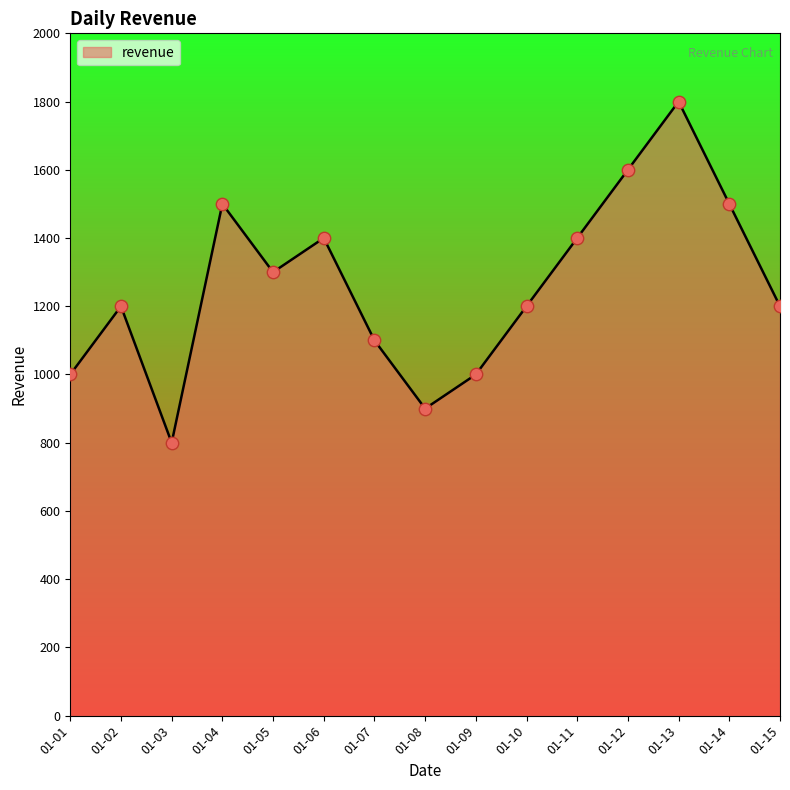

Between 01-10 and 01-04, which is larger?

01-04